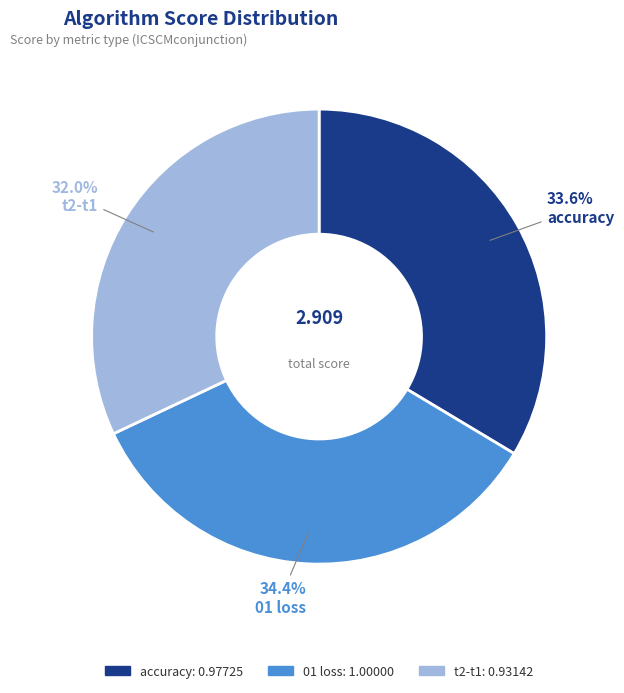

To the nearest percent, what percentage of the pie is accuracy?

34%